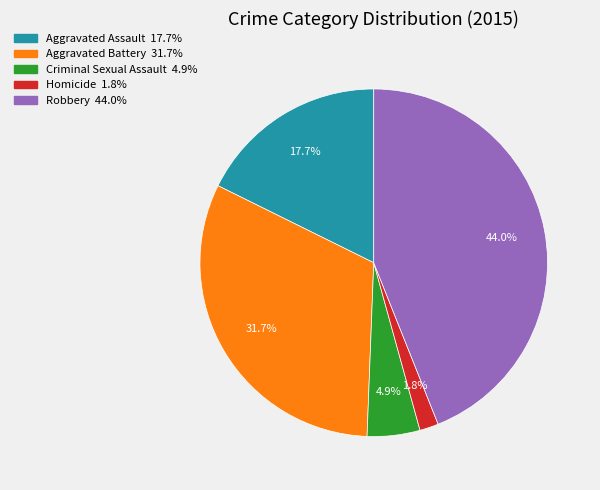

Count the number of slices in the pie.

5